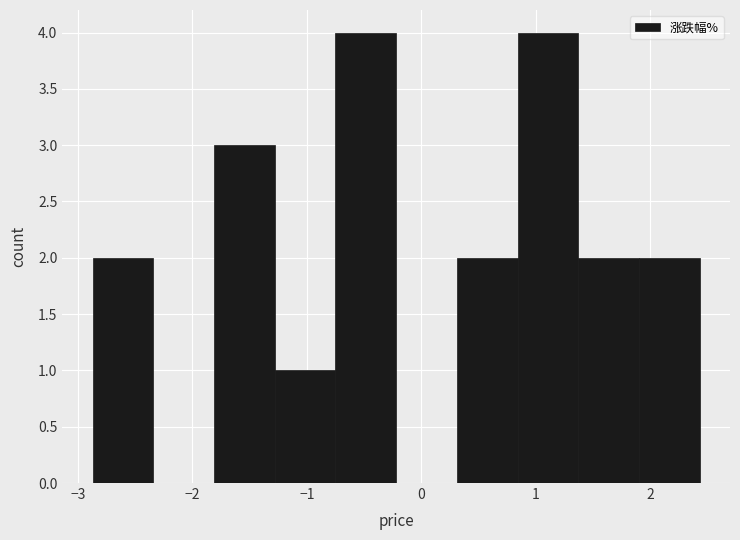

Reading left to right, transcribe this chart: for each bar, give the range it covers on the x-axis and its height. Neither the bar edges nor the heights are printed on the chart, so give them approximately, as read against the axes.

-2.87 to -2.34: 2
-2.34 to -1.81: 0
-1.81 to -1.28: 3
-1.28 to -0.75: 1
-0.75 to -0.22: 4
-0.22 to 0.31: 0
0.31 to 0.84: 2
0.84 to 1.37: 4
1.37 to 1.90: 2
1.90 to 2.43: 2